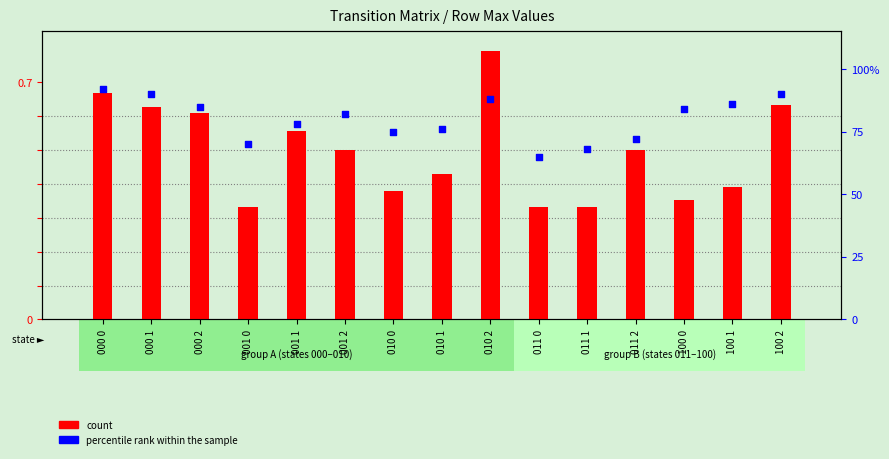

Is the value of count at 010 1 greater than the value of percentile rank within the sample at 100 0?

No